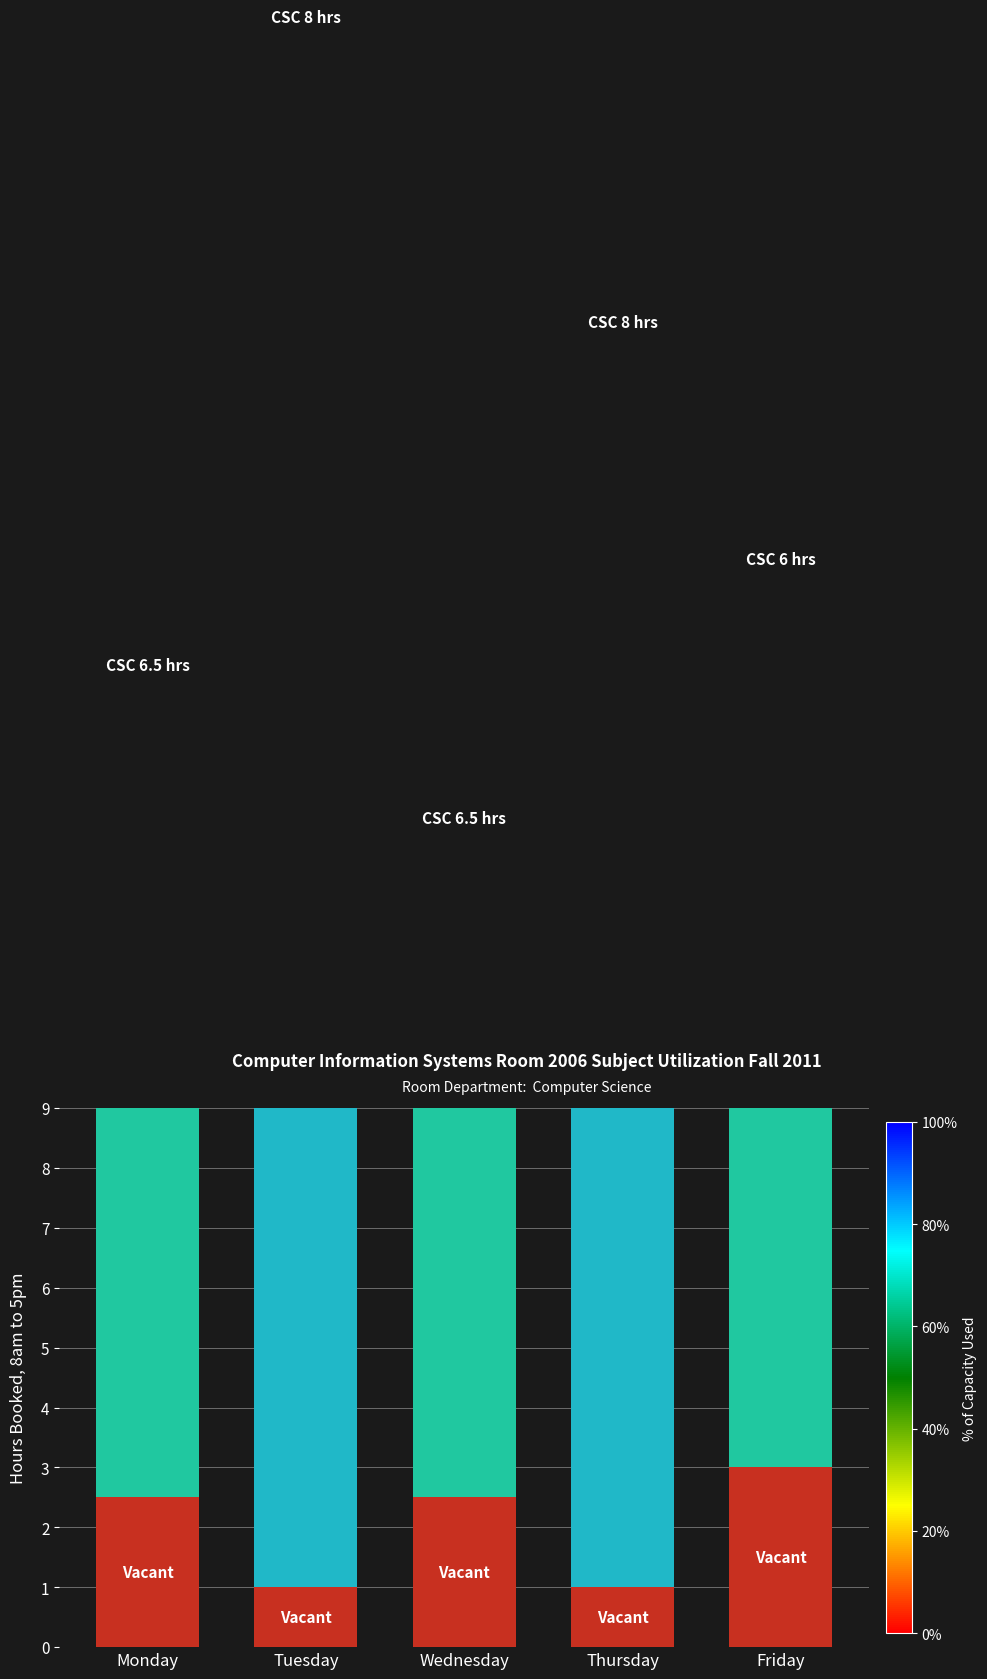

Where is CSC Booked nearest to the value 22?

Thursday